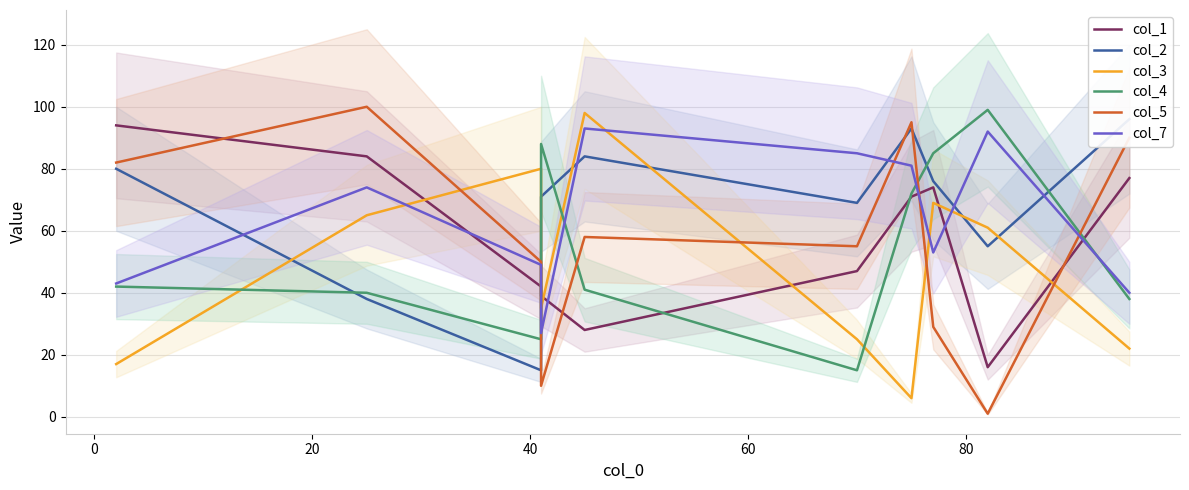

True or false: col_4 and col_5 cross at least once.

True